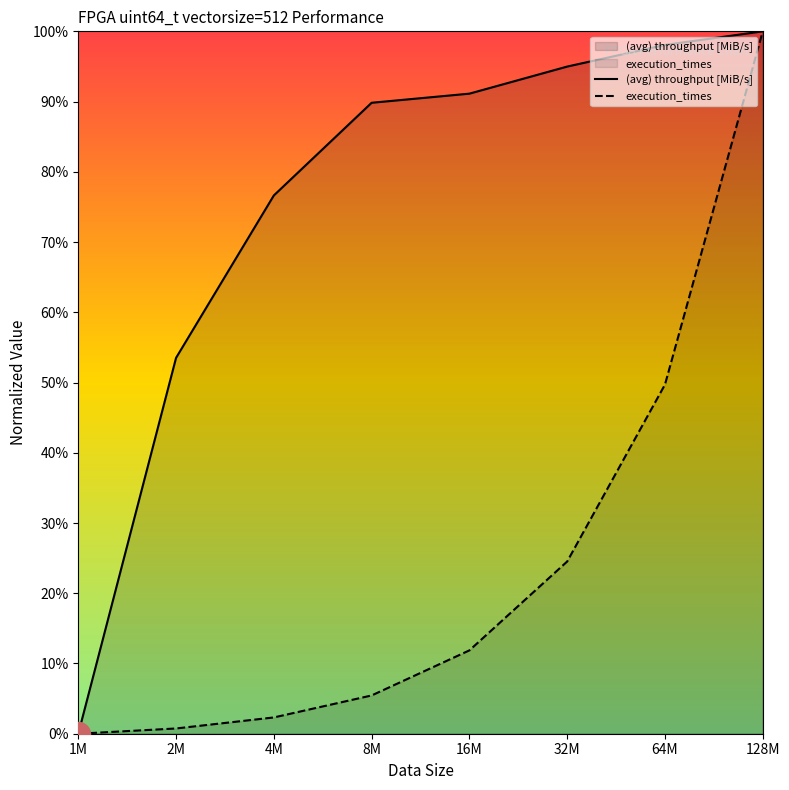

At how many categories does at least one series exceed 4?

7